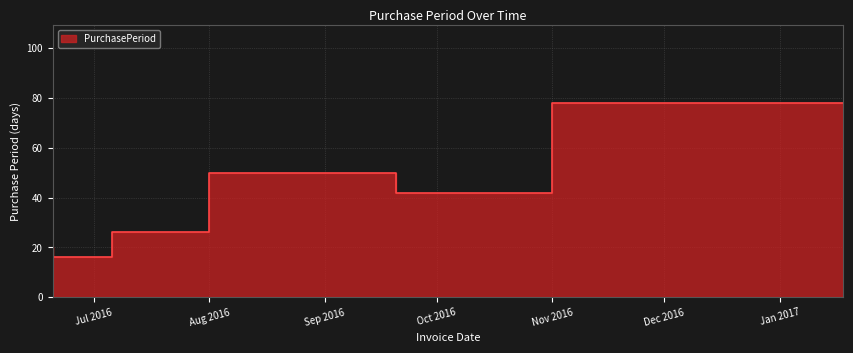

At which category does the data reach its first local peak?

2016-09-20